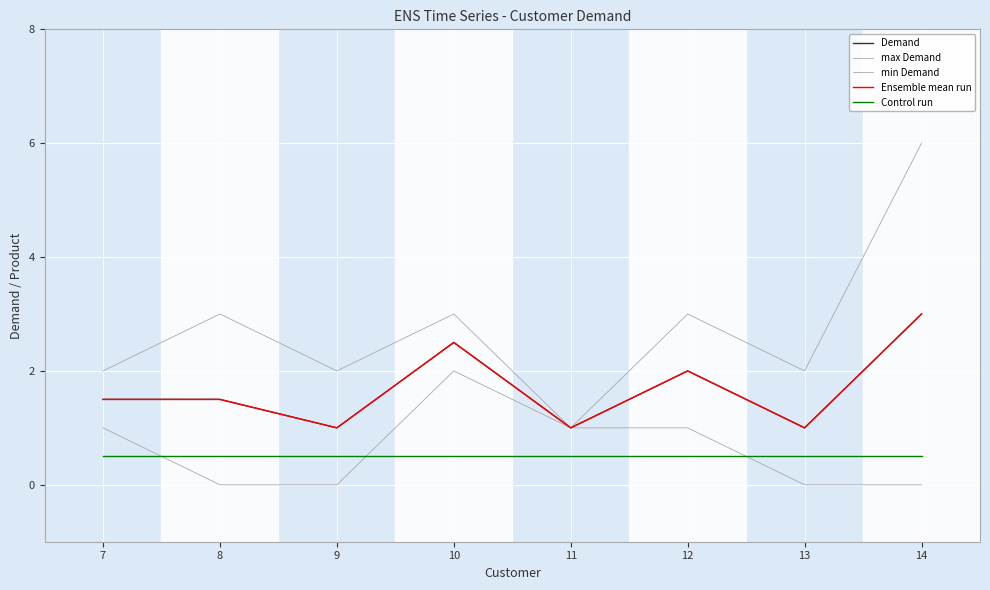

Is this an area chart (filled region under the line)?

No